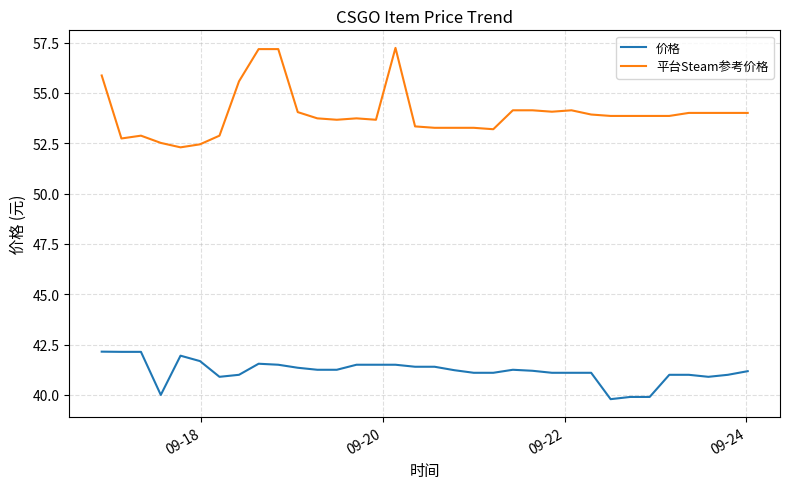

List the series in order of their overall mean, lowest first.

价格, 平台Steam参考价格